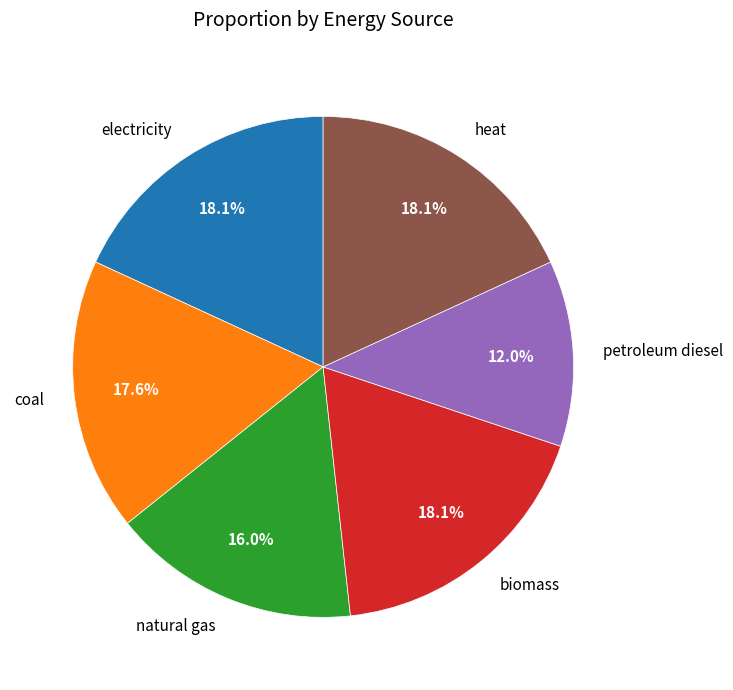

To the nearest percent, what percentage of the pie is natural gas?

16%